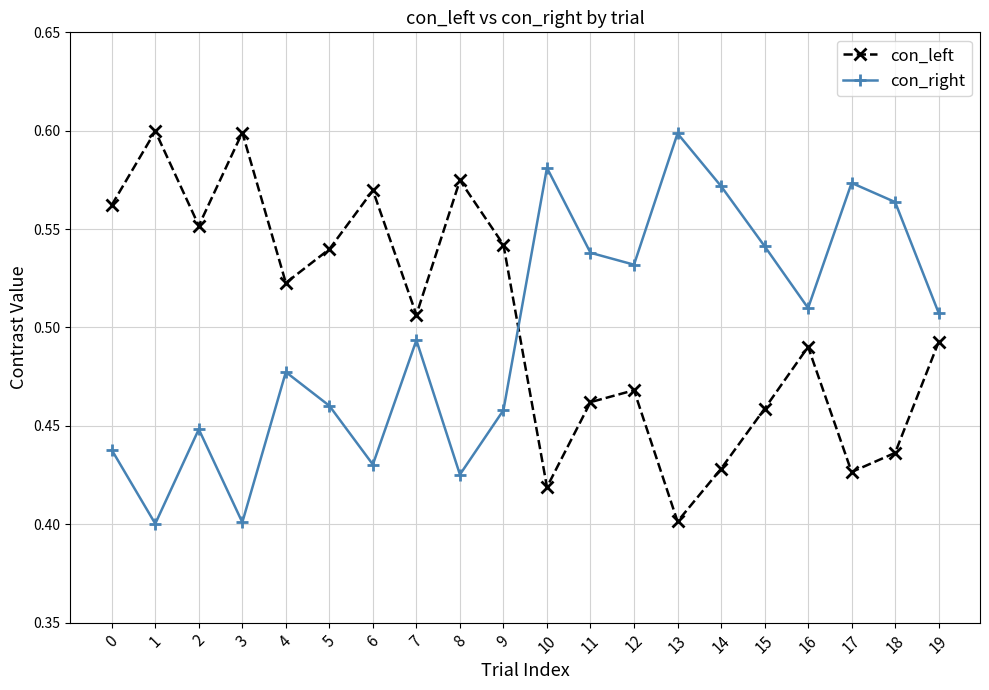

True or false: con_left has a value of 0.7 at 10.

False